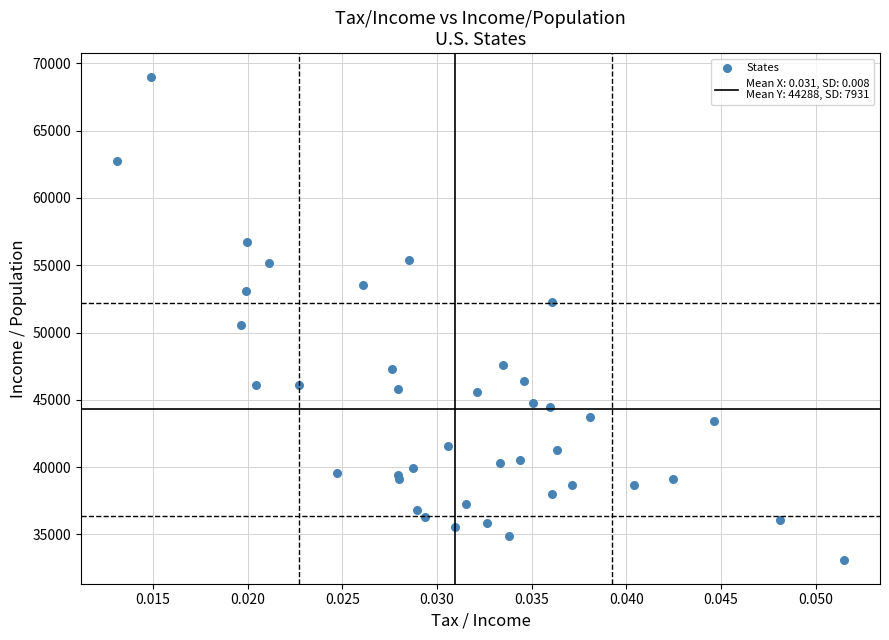

What Y value in the scatter plot is closest to 51049?

50546.4